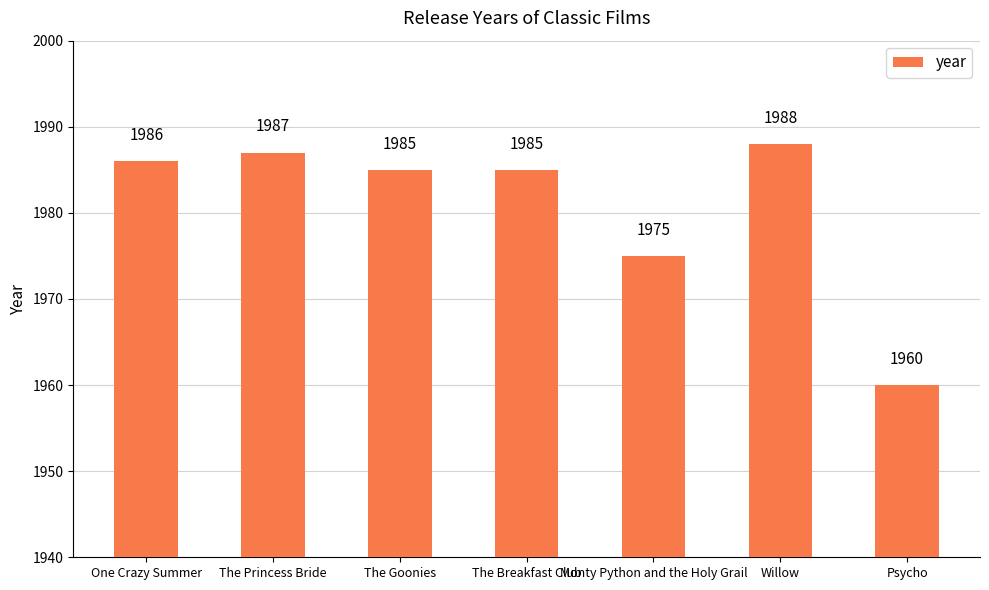

What is the change in value from One Crazy Summer to Willow?

+2